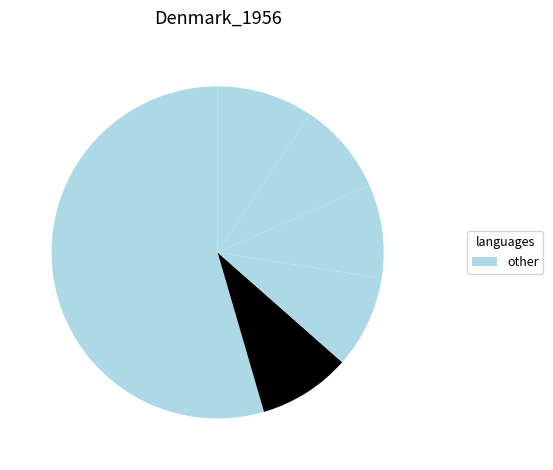

Count the number of slices in the pie.

6